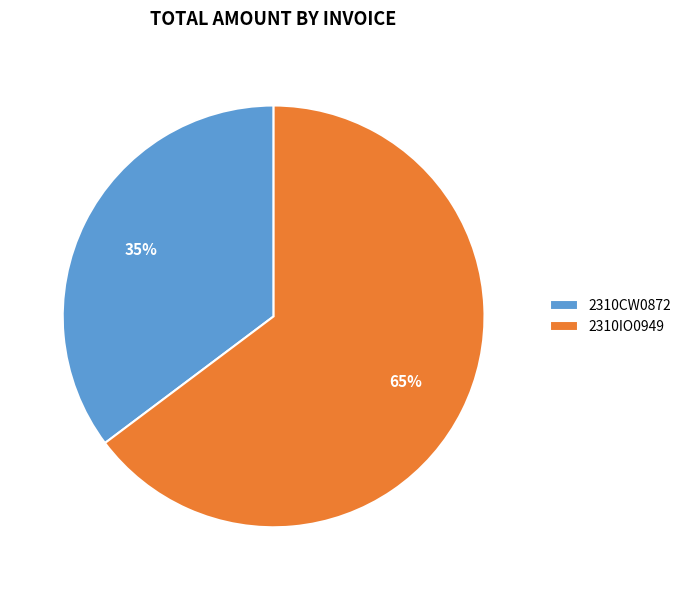

Is the sum of 2310IO0949 and 2310CW0872 greater than half?

Yes